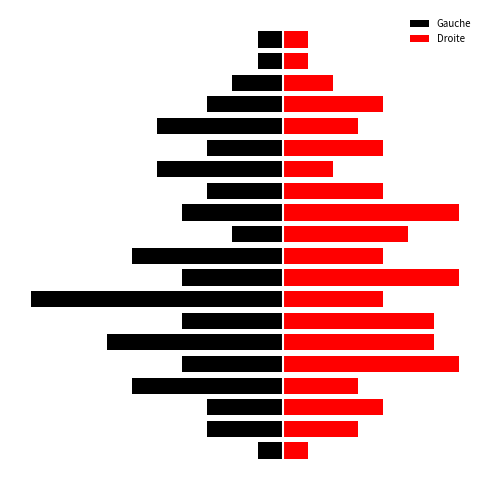

Which series has the widest spread of values?

Gauche